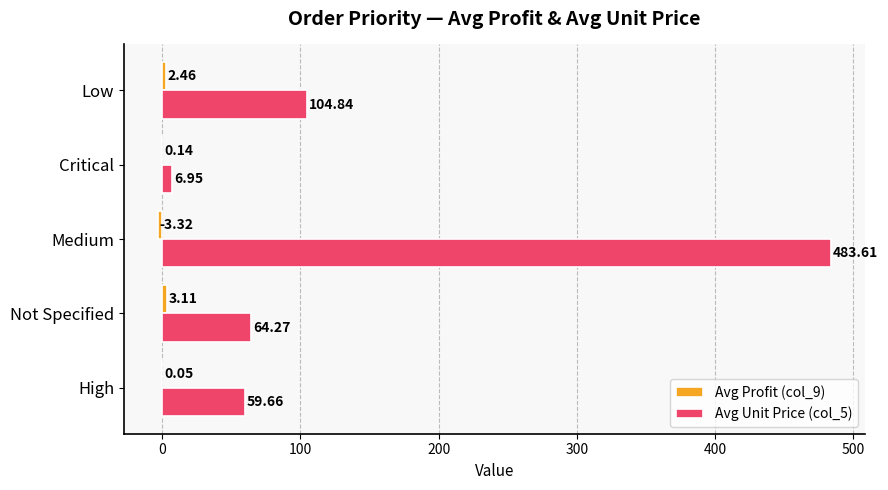

Which series changed the most between Not Specified and Critical?

Avg Unit Price (col_5)